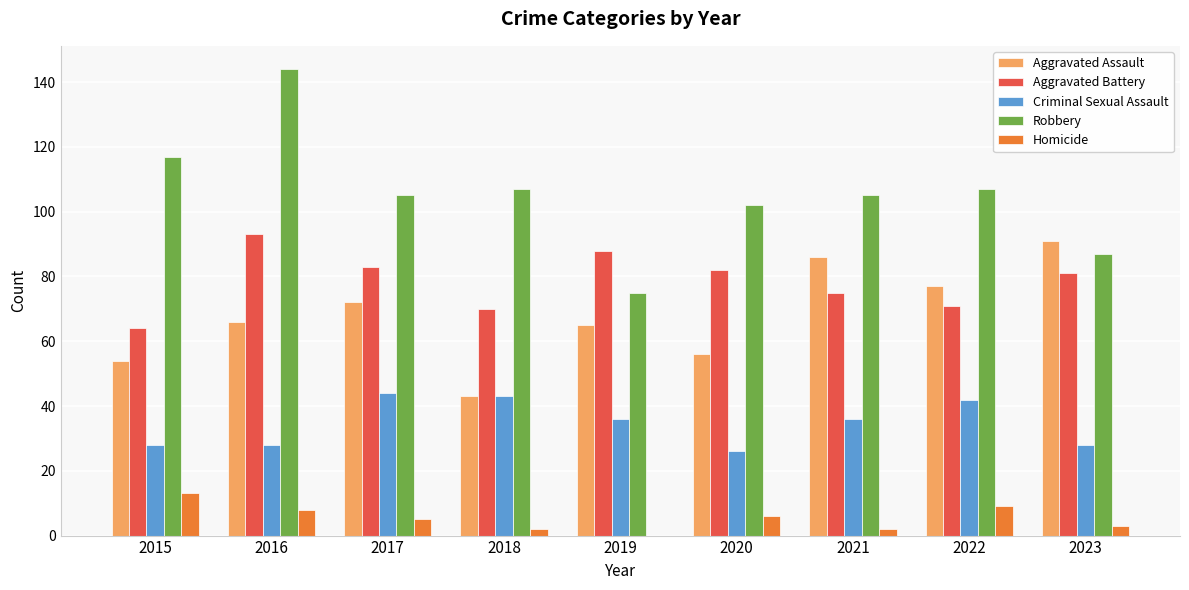

Is the value of Robbery at 2015 greater than the value of Homicide at 2015?

Yes